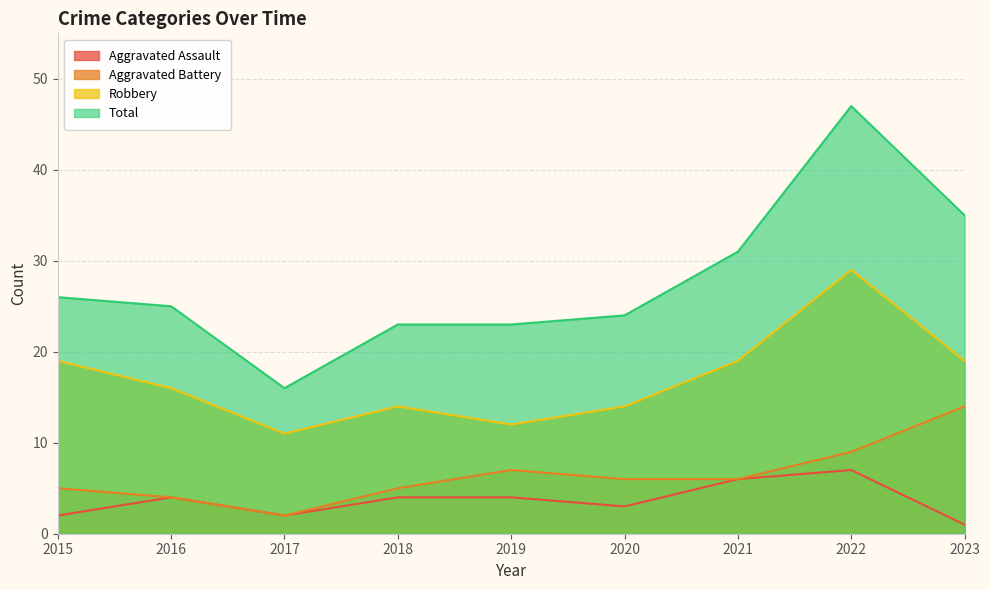

List the series in order of their peak value, highest first.

Total, Robbery, Aggravated Battery, Aggravated Assault